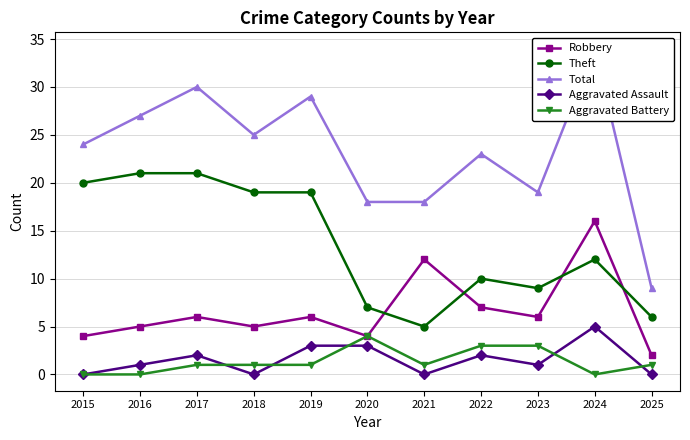

Does the chart have visible grid lines?

Yes